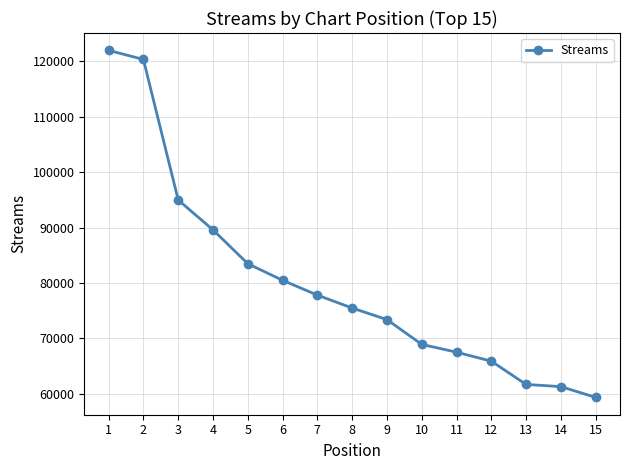

What is the ratio of the value at 14 to the value at 15?

1.0